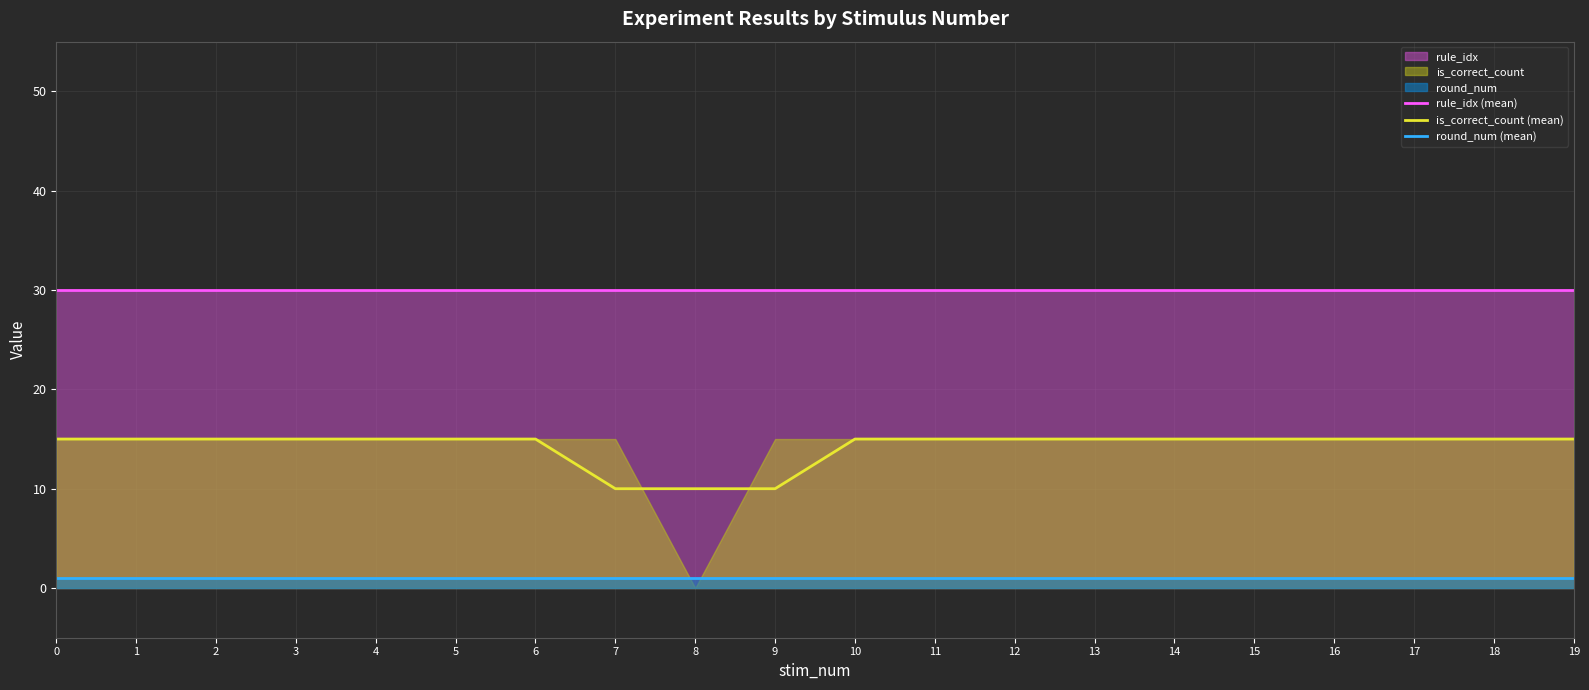

What is the maximum value shown in the chart?

30